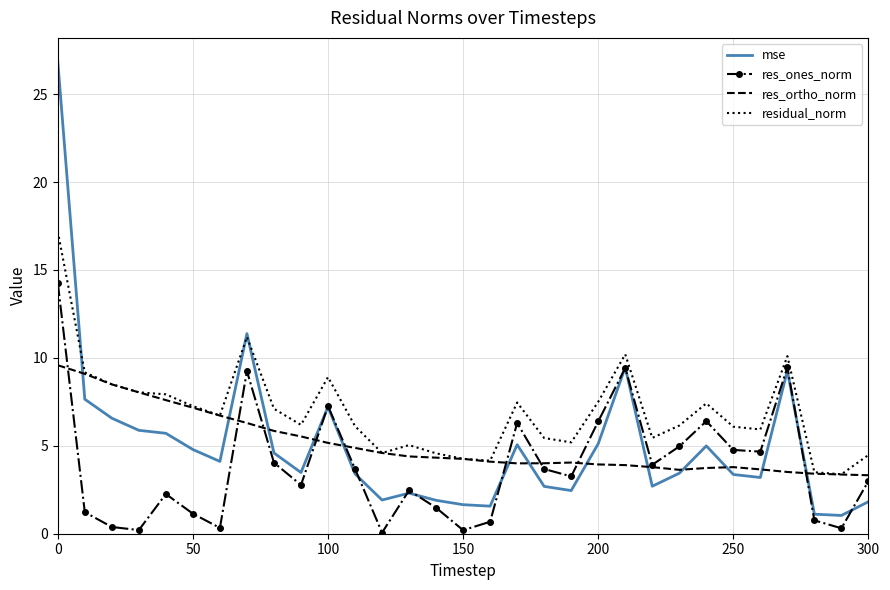

What are all the series names shown in the legend?

mse, res_ones_norm, res_ortho_norm, residual_norm